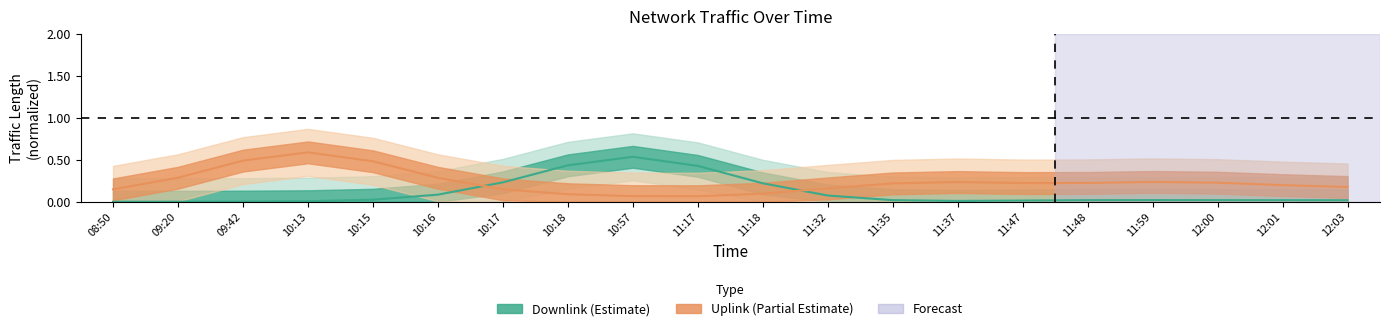

What is the difference between the Downlink values at 10:16 and 11:37?

0.1